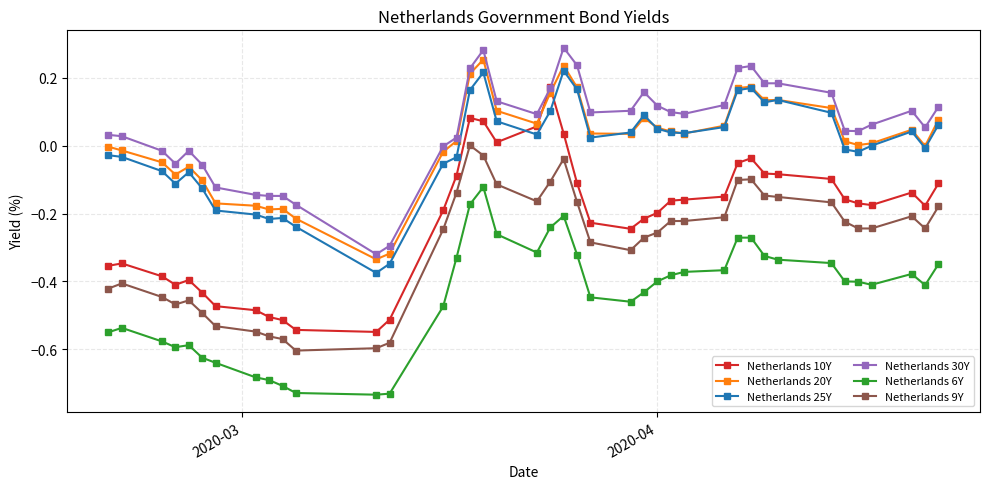

True or false: Netherlands 20Y and Netherlands 6Y intersect in this chart.

False